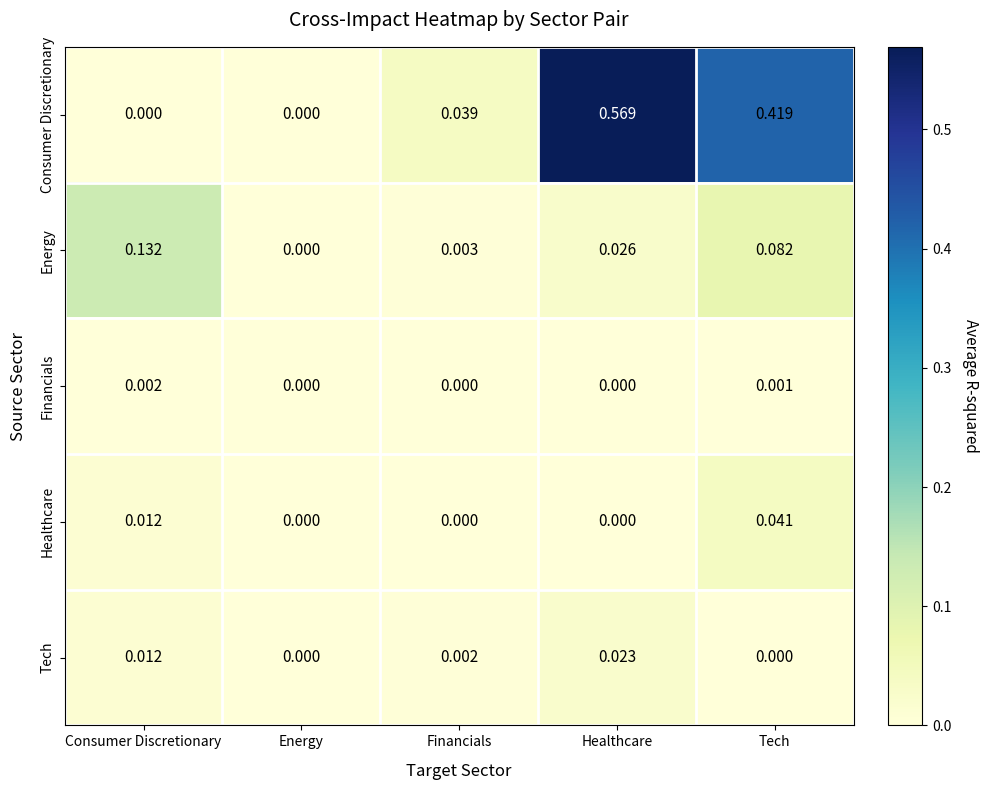

Which series changed the most between Consumer Discretionary and Financials?

Energy